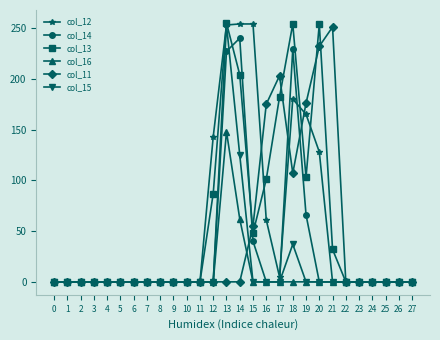

What is the difference between the maximum and minimum values in the col_12 series?

254